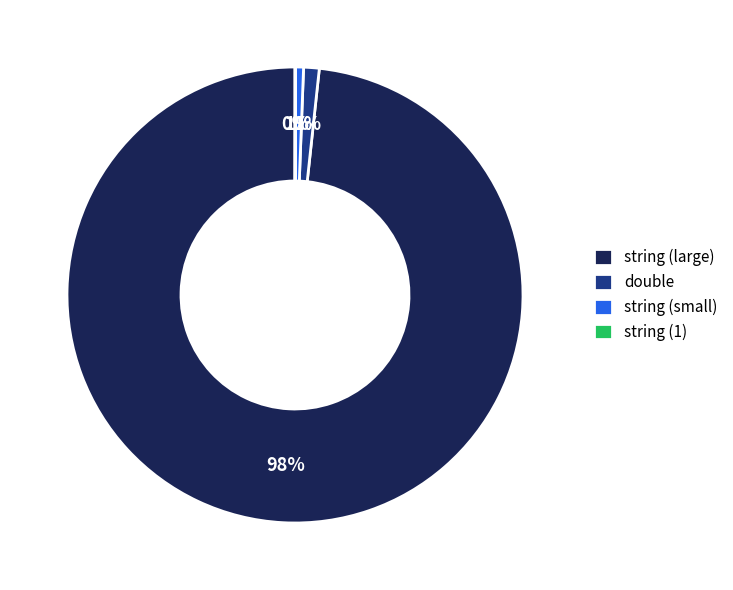

Which category has the biggest portion of the pie?

string (large)